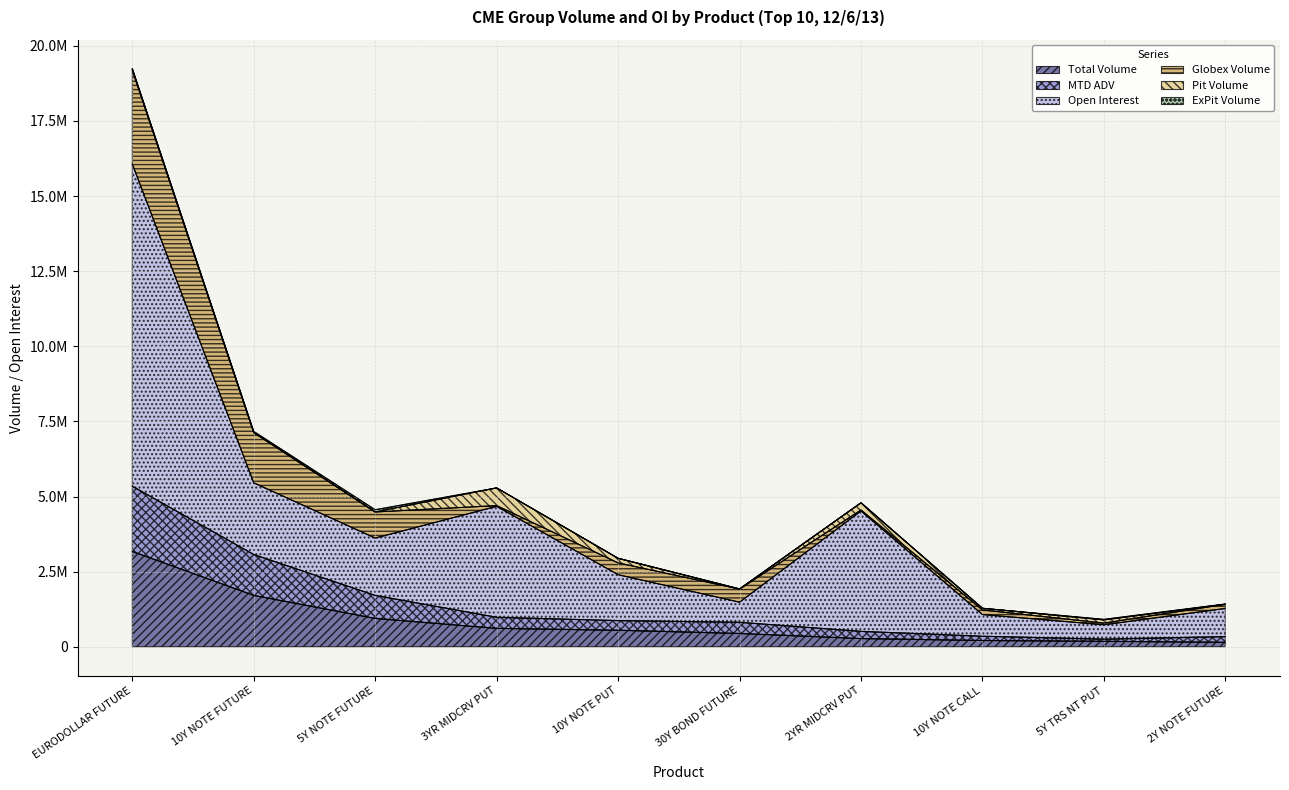

At which label does Total Volume reach its peak?

EURODOLLAR FUTURE